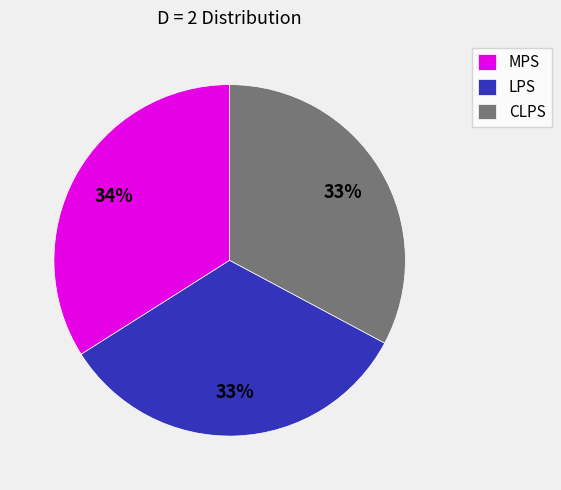

To the nearest percent, what portion does LPS represent?

33%